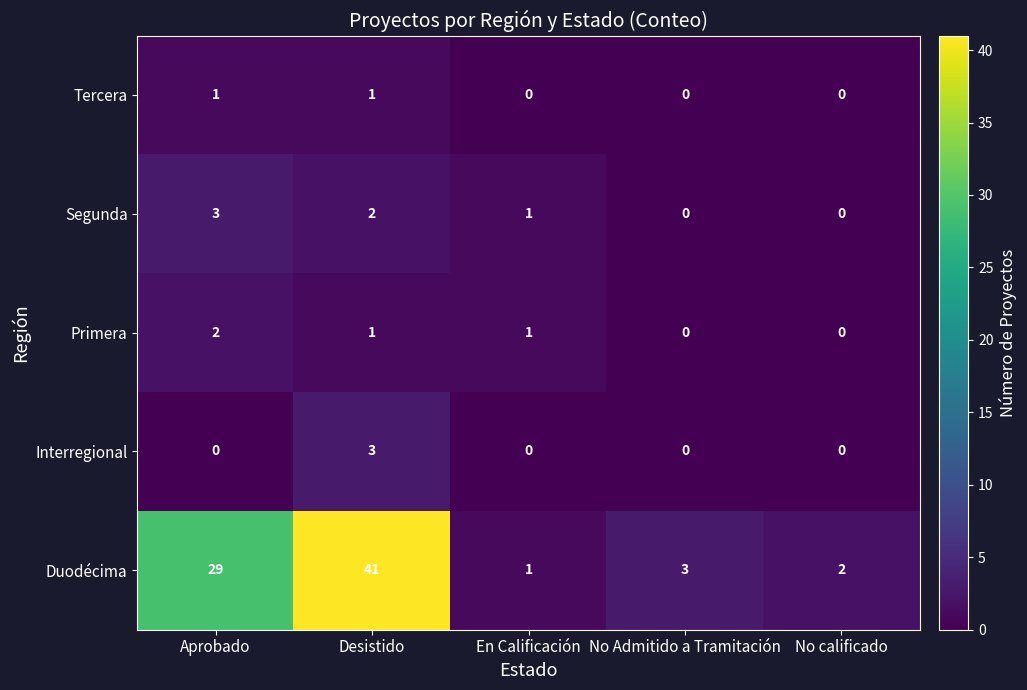

True or false: Segunda has a value of 1 at Desistido.

False